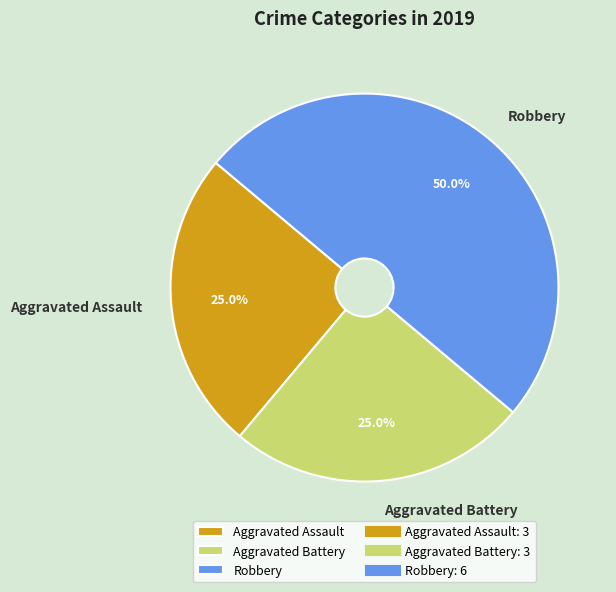

Which slice is the largest?

Robbery